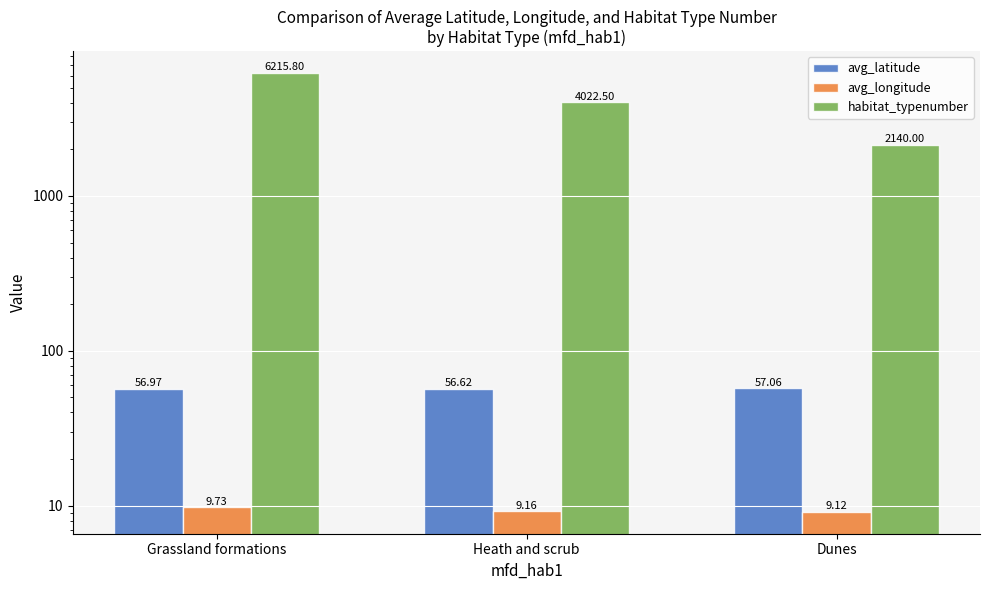

What is the difference between the avg_longitude values at Dunes and Grassland formations?

0.6